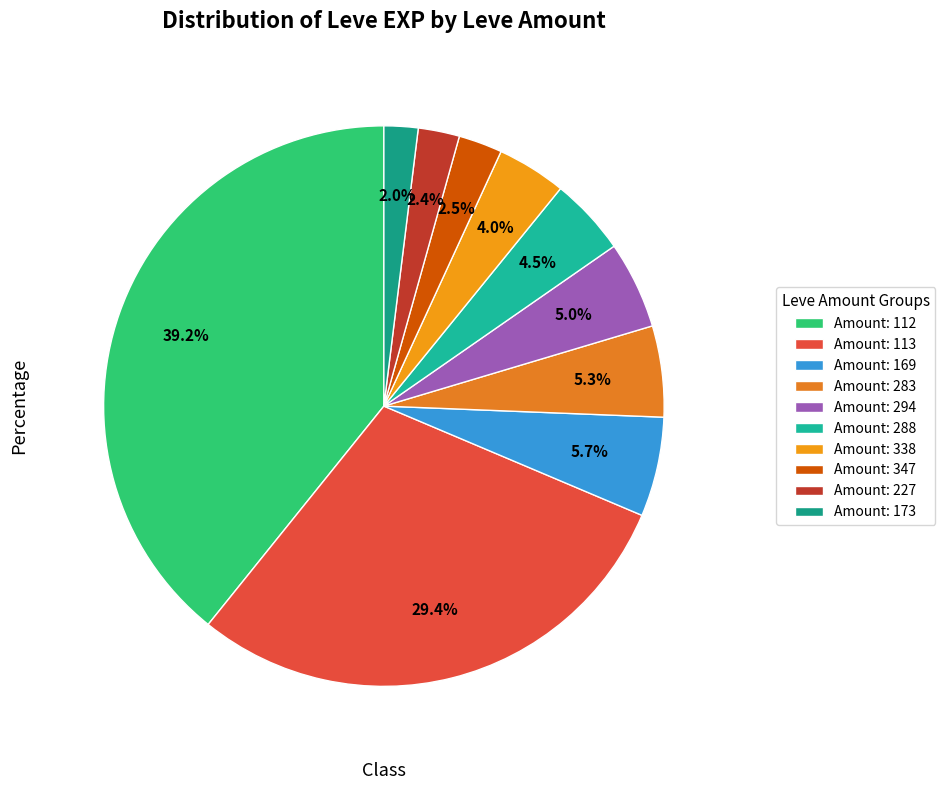

How many segments does this pie chart have?

10